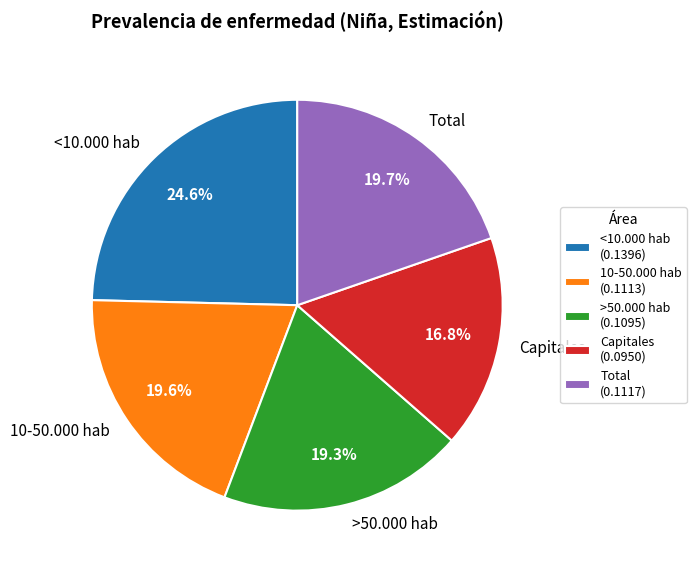

Count the number of slices in the pie.

5